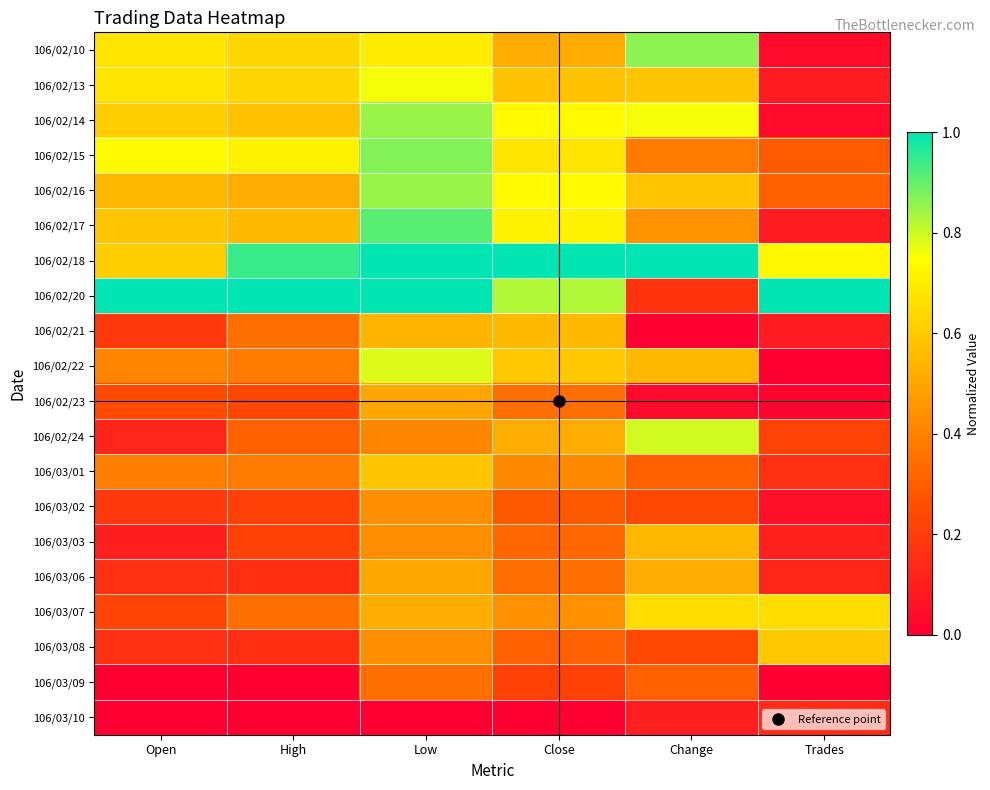

At which category is the sum across all series the highest?

Low